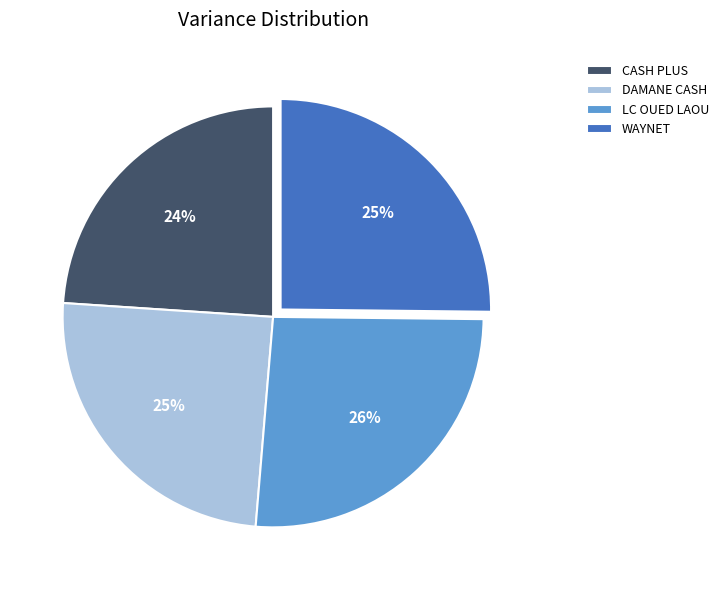

Count the number of slices in the pie.

4